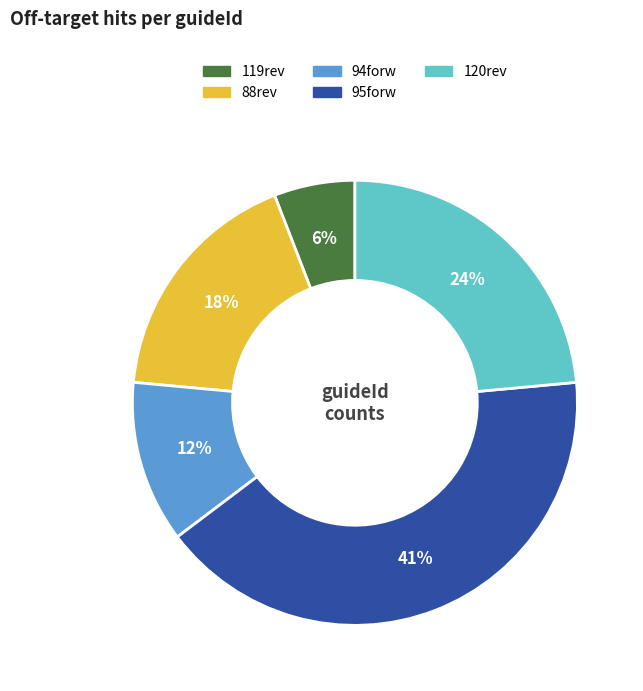

What percentage is the 94forw slice, to the nearest percent?

12%